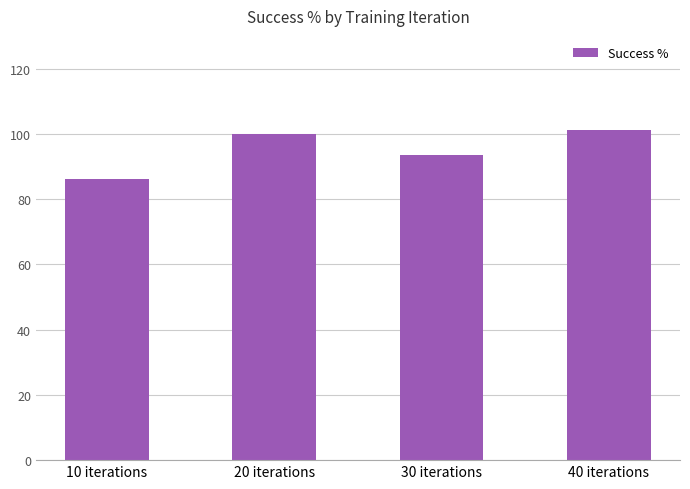

What is the maximum value shown in the chart?

101.2